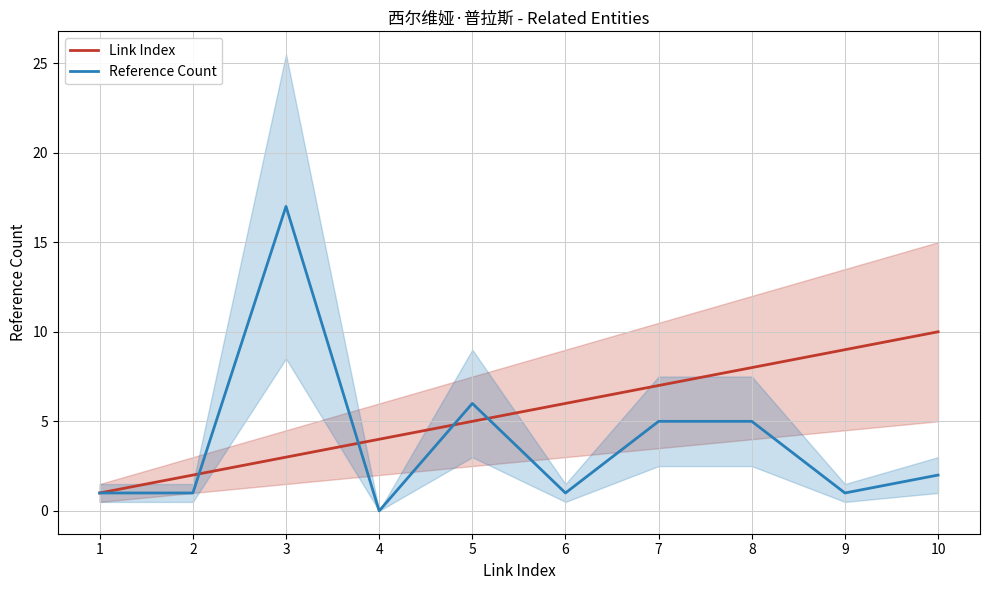

What are all the series names shown in the legend?

Link Index, Reference Count